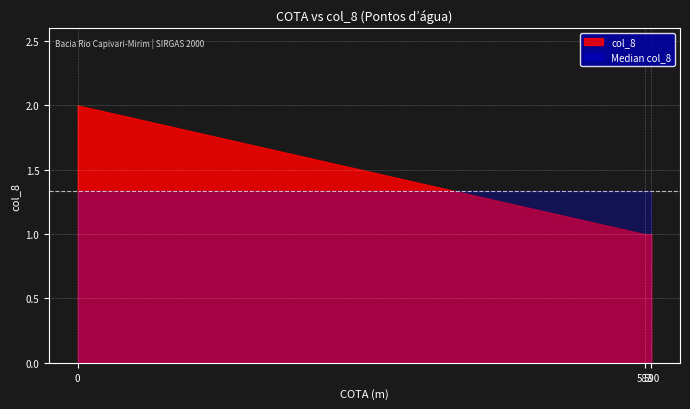

Rank the series by their maximum value, from lowest to highest.

Median col_8, col_8